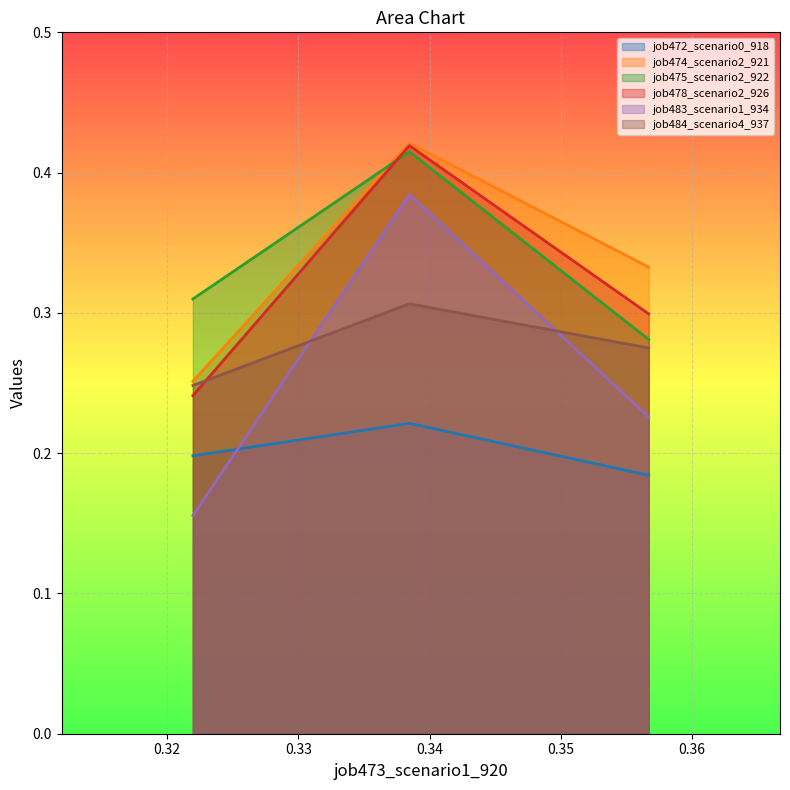

How many categories are shown in the chart?

3